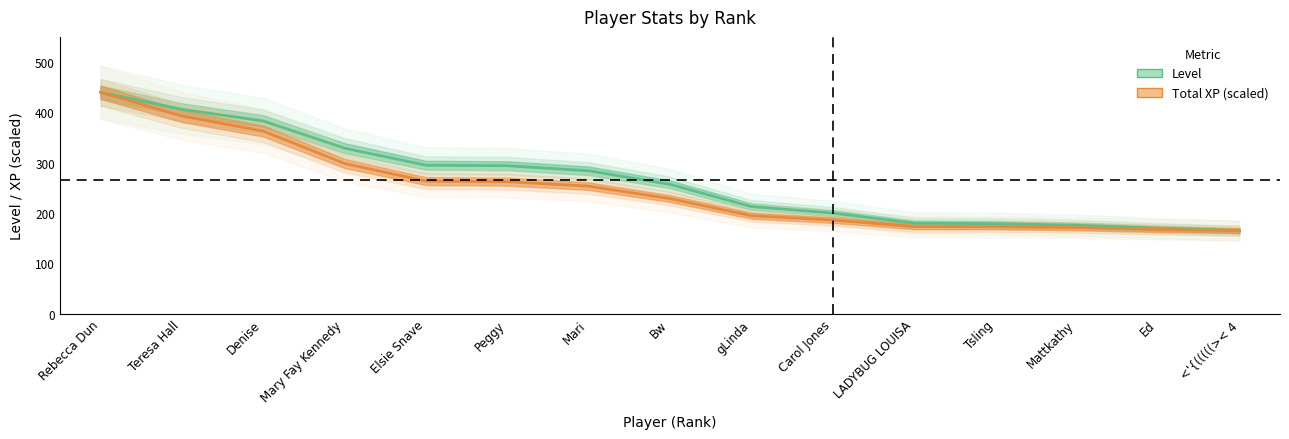

Between Tsling and Bw, which is larger?

Bw